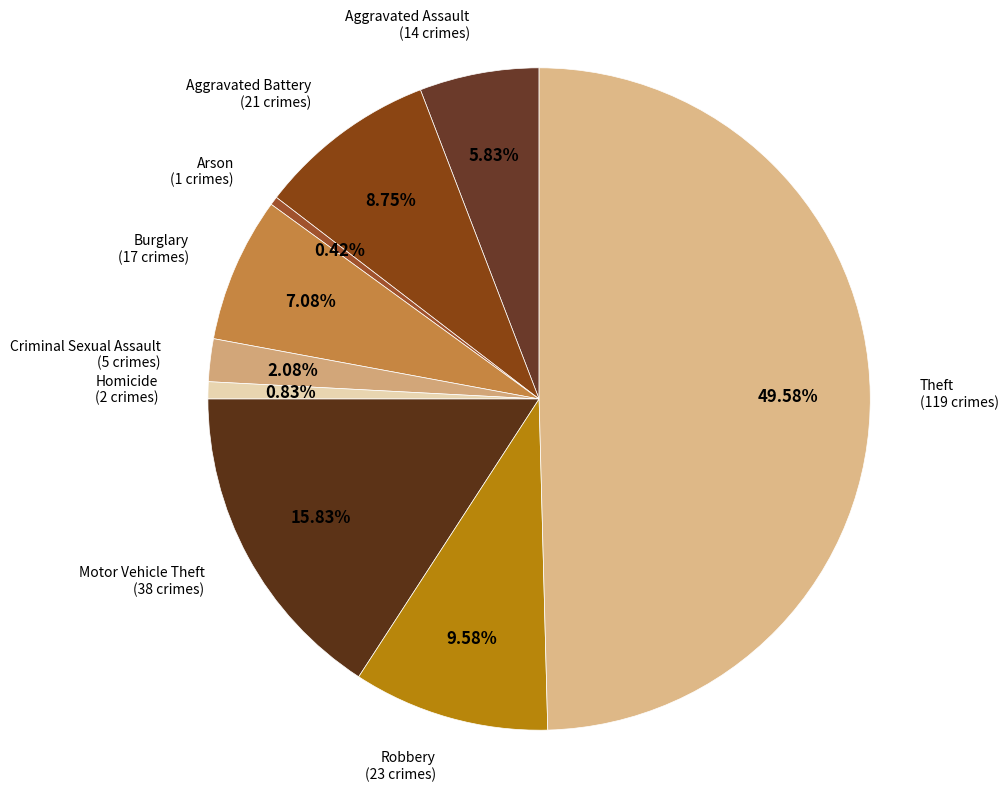

How many segments does this pie chart have?

9